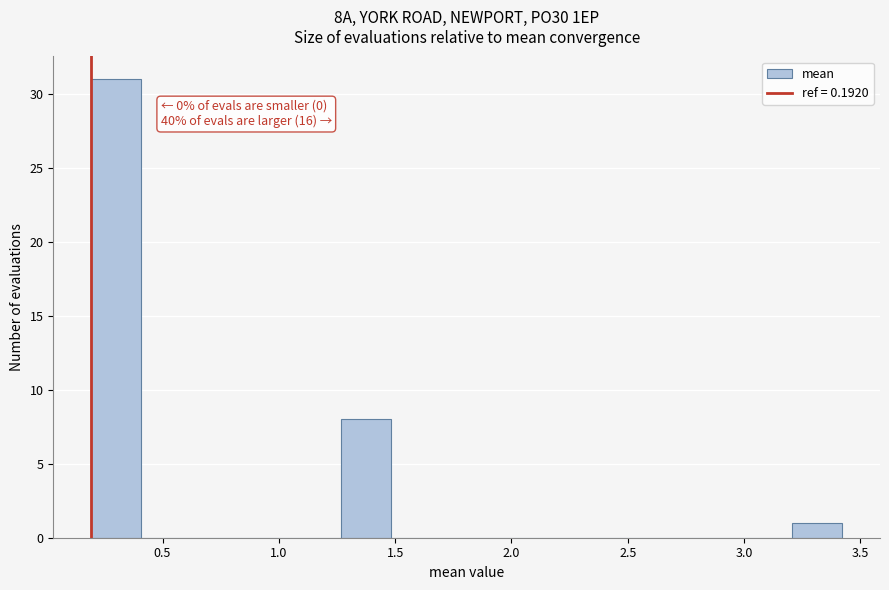

Which range on the x-axis has the tallest bar?

0.20 to 0.40